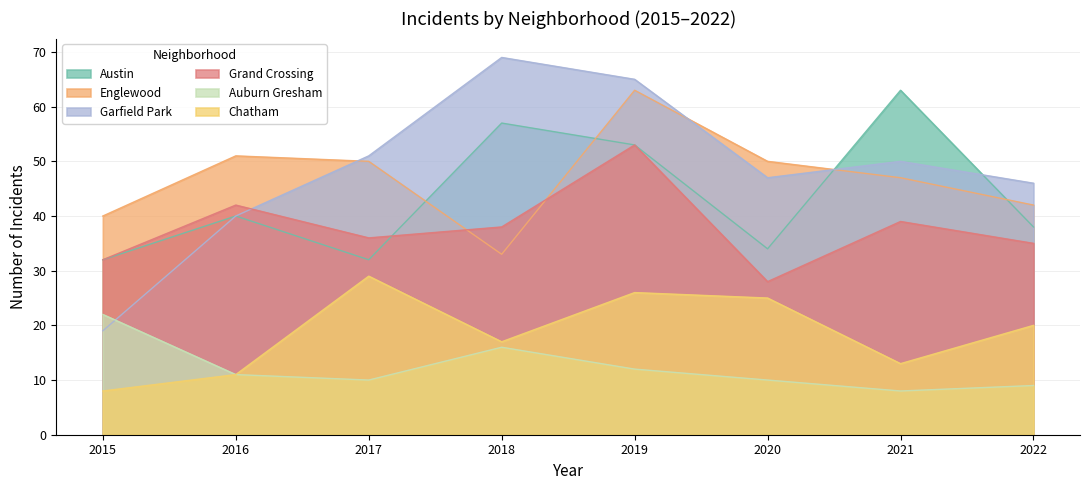

Reading right to left, what are all the values shown in this chart?

Austin: 2022=38	2021=63	2020=34	2019=53	2018=57	2017=32	2016=40	2015=32
Englewood: 2022=42	2021=47	2020=50	2019=63	2018=33	2017=50	2016=51	2015=40
Garfield Park: 2022=46	2021=50	2020=47	2019=65	2018=69	2017=51	2016=40	2015=19
Grand Crossing: 2022=35	2021=39	2020=28	2019=53	2018=38	2017=36	2016=42	2015=32
Auburn Gresham: 2022=9	2021=8	2020=10	2019=12	2018=16	2017=10	2016=11	2015=22
Chatham: 2022=20	2021=13	2020=25	2019=26	2018=17	2017=29	2016=11	2015=8